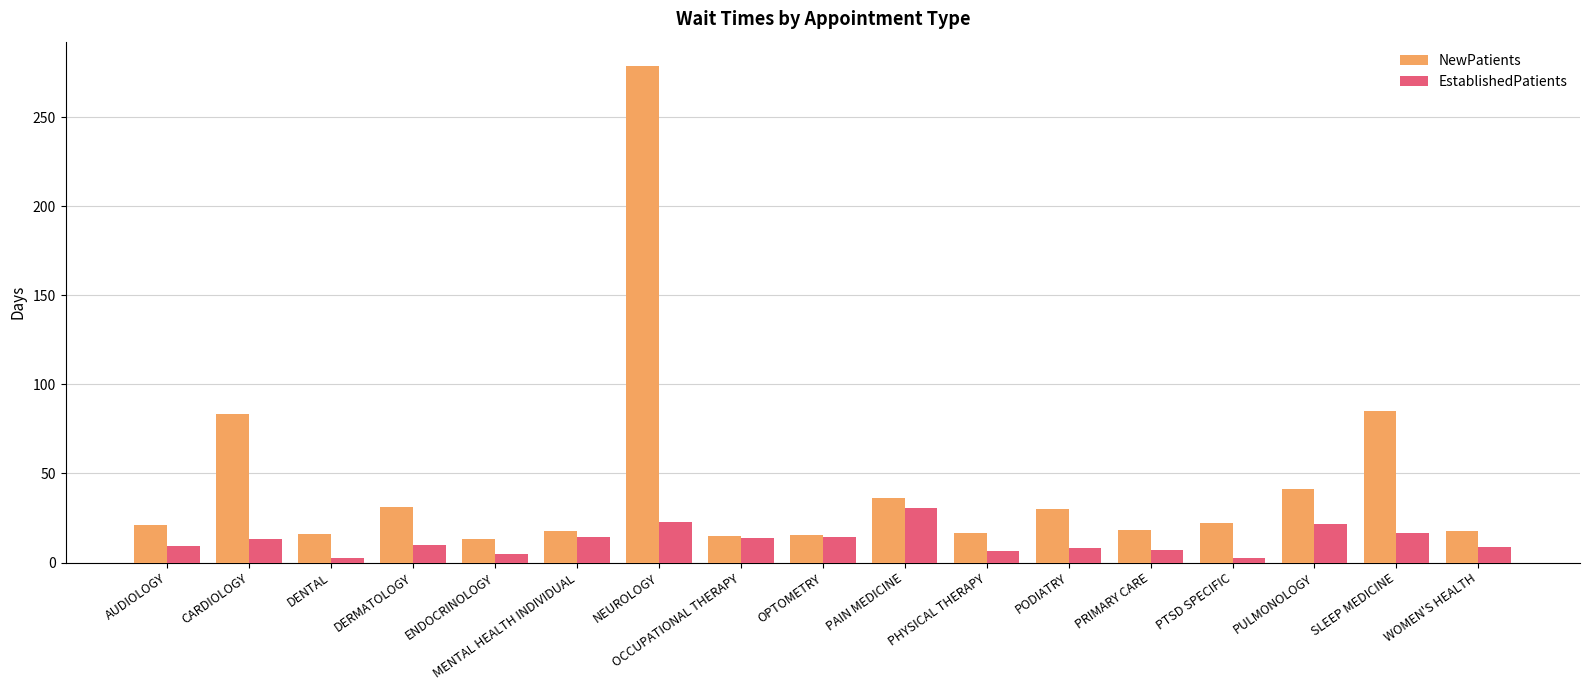

Rank the series by their average value, from highest to lowest.

NewPatients, EstablishedPatients